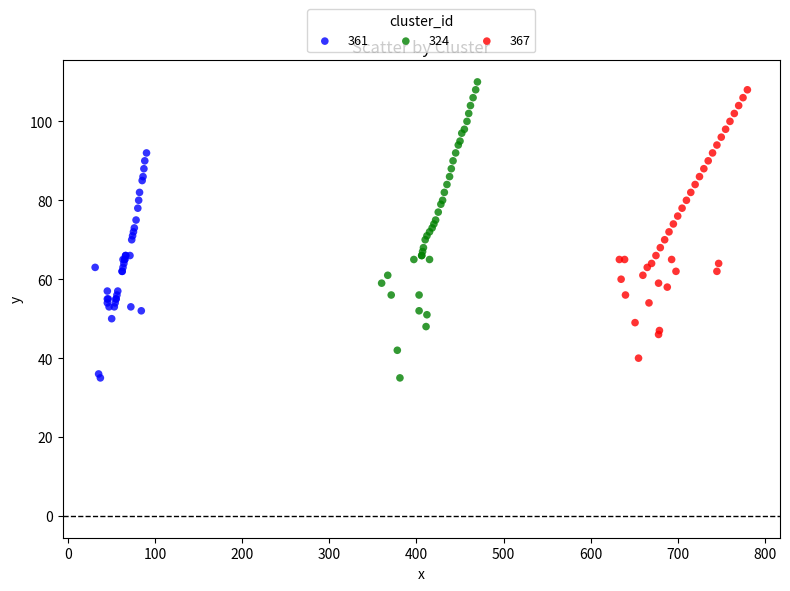

Which series has the widest spread of Y values?

324